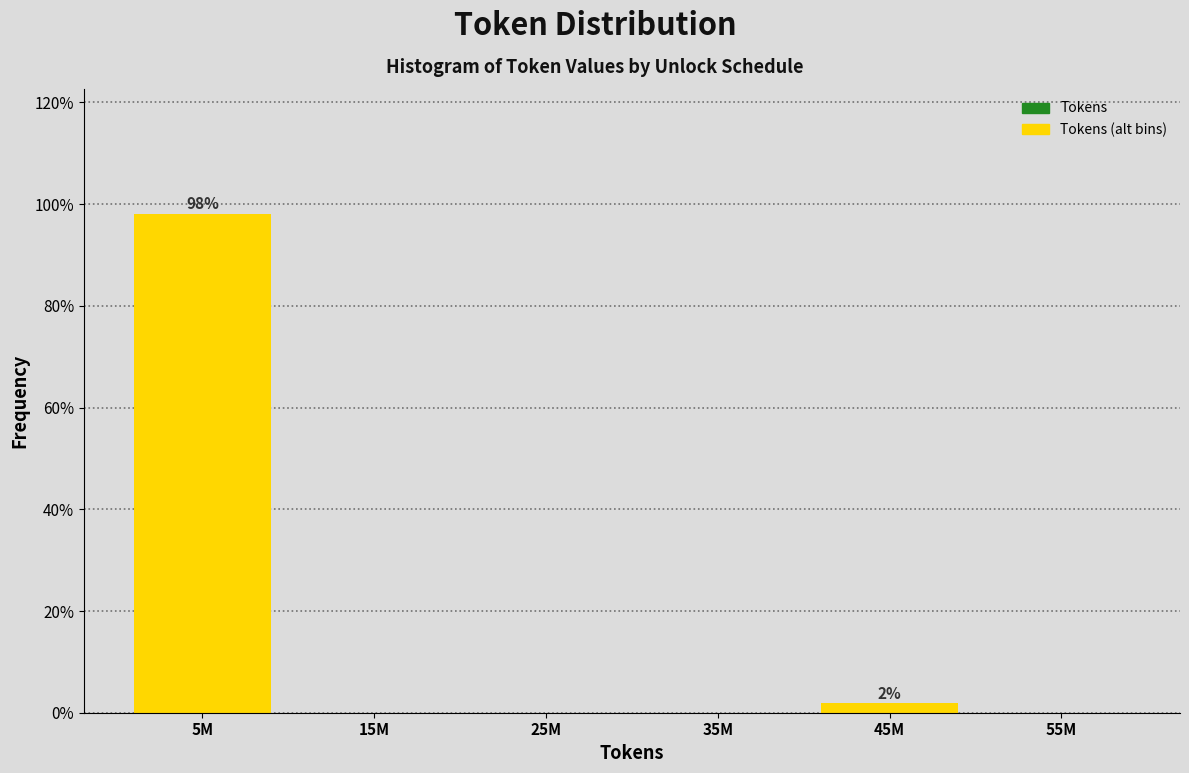

Reading left to right, what are all the values shown in this chart?

5M=98.1	15M=0.0	25M=0.0	35M=0.0	45M=1.9	55M=0.0